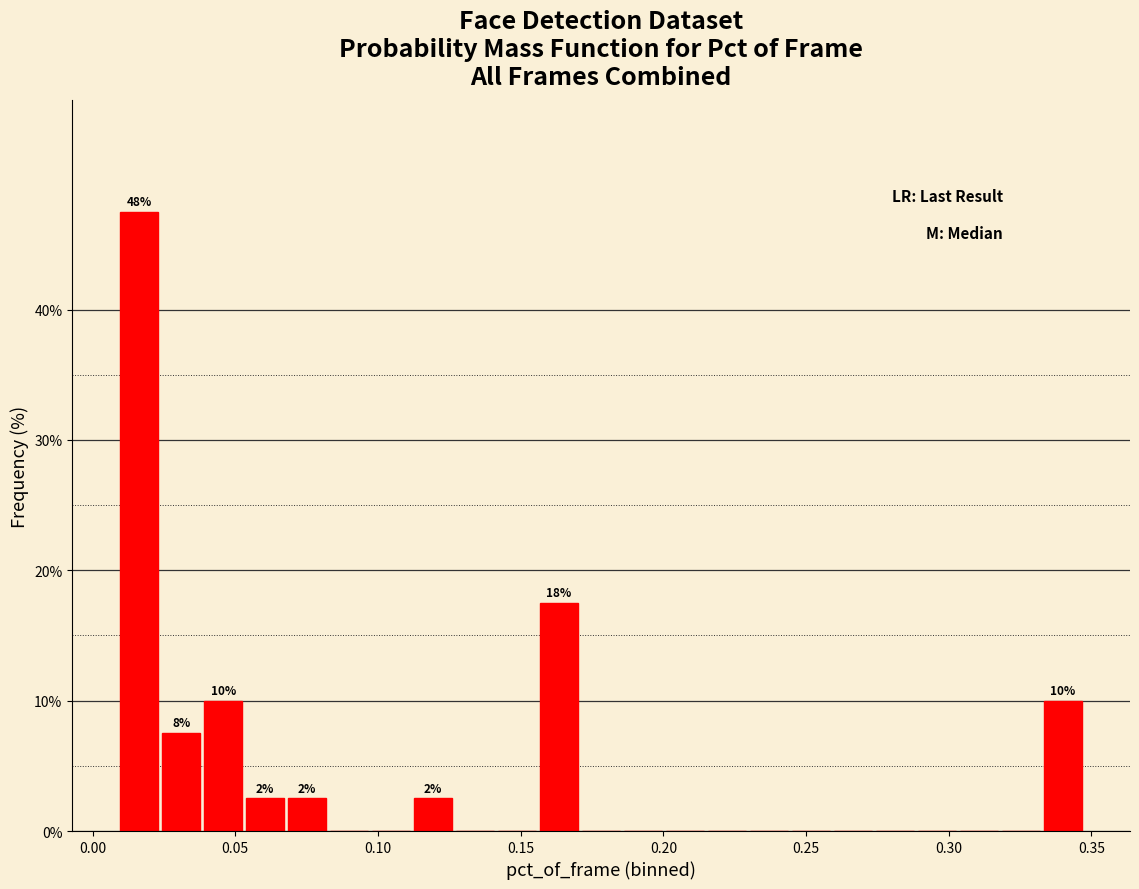

Read against the x-axis, roughly where is the centre of the tallest bar?

0.015